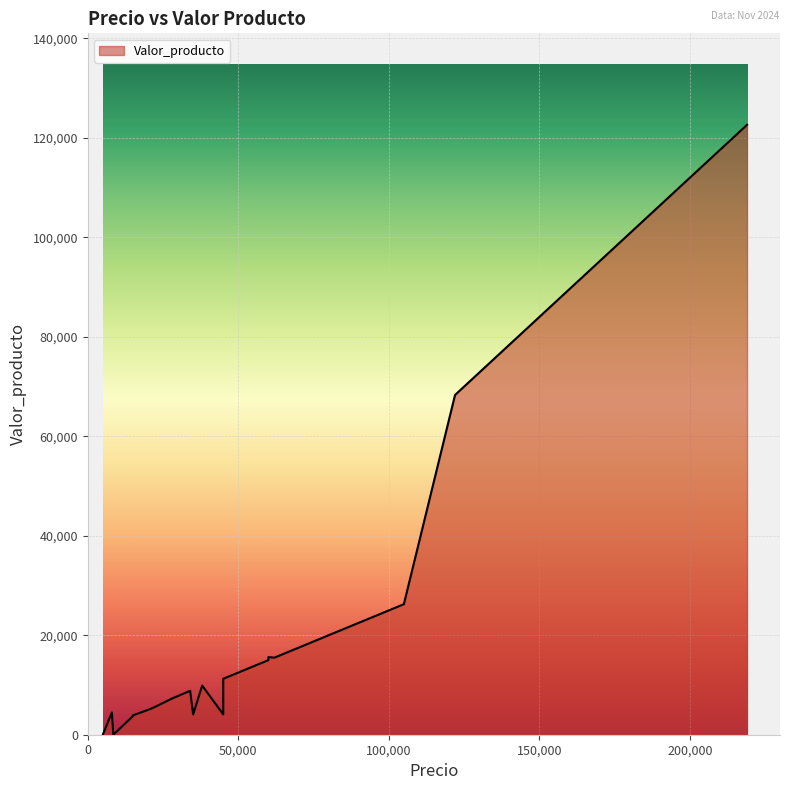

What is the sum of all values?

601462